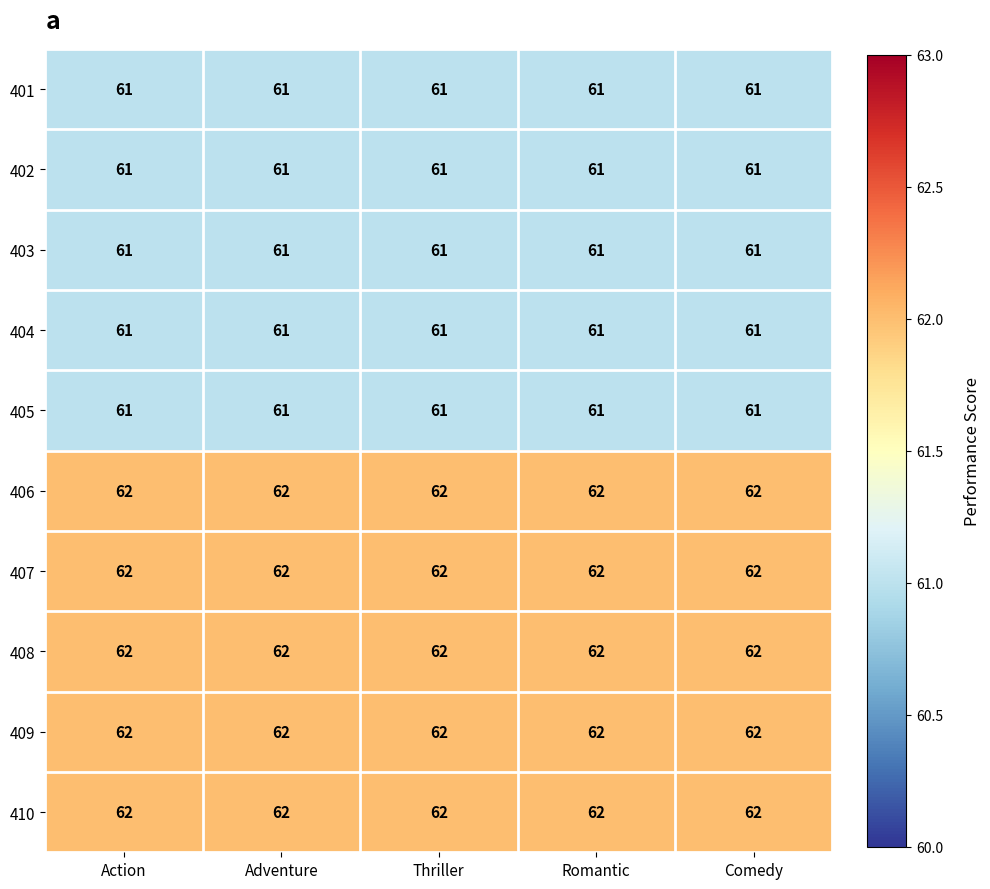

What is the maximum value shown in the chart?

62